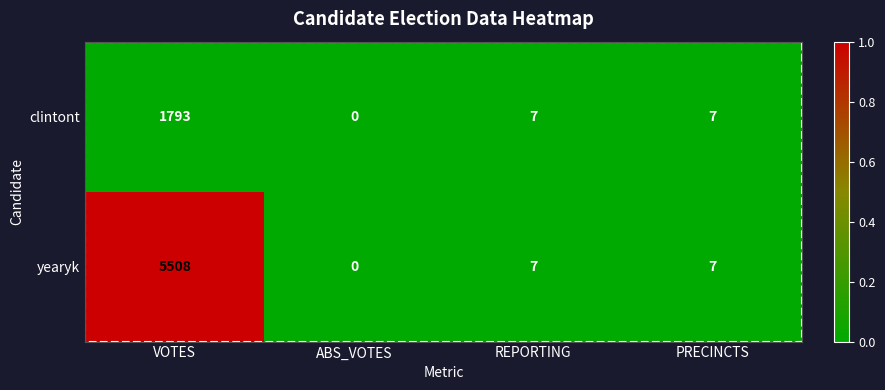

Rank the series by their average value, from highest to lowest.

yearyk, clintont